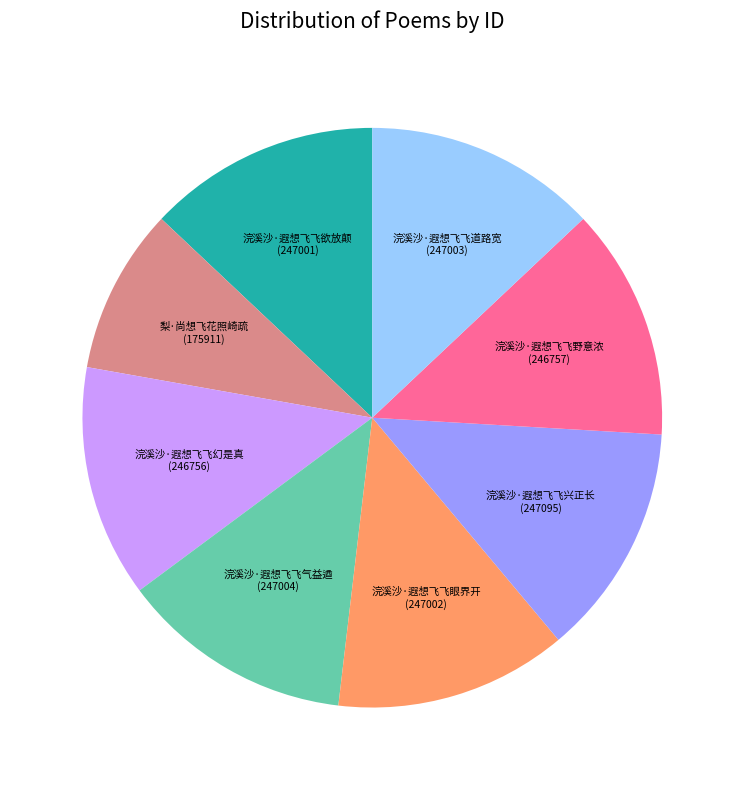

Does any single category account for the majority?

No